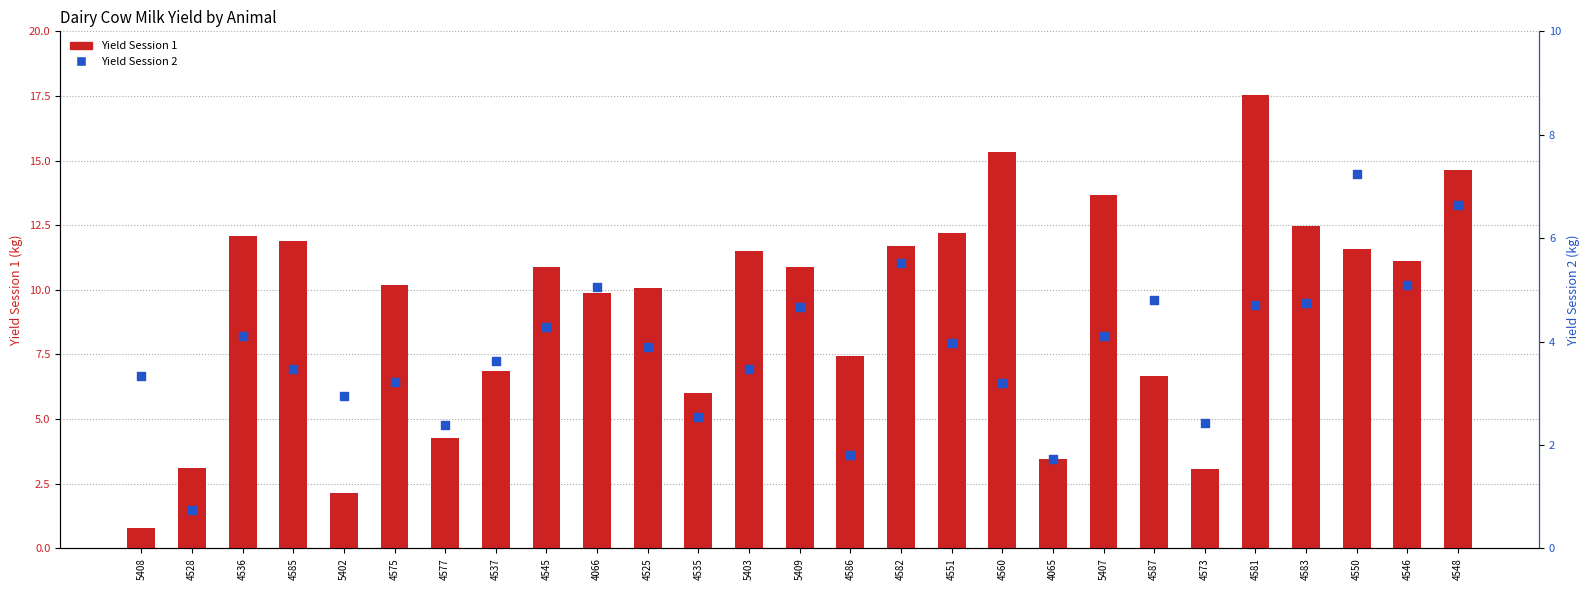

At how many categories does at least one series exceed 16?

1